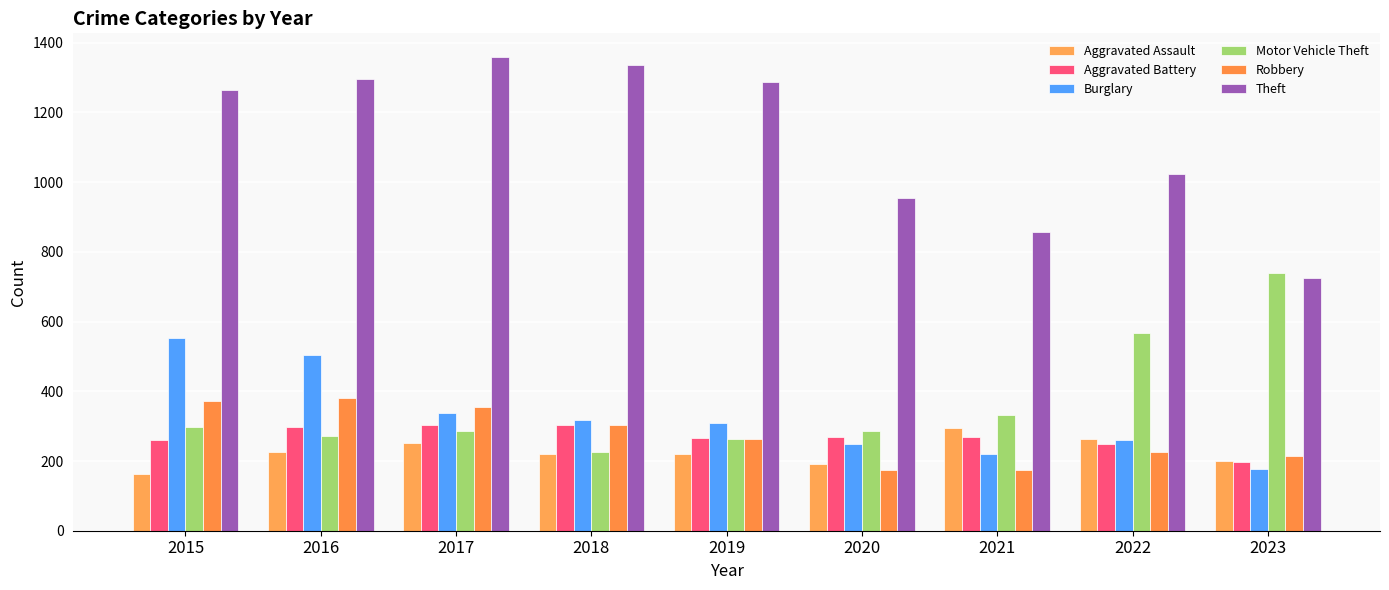

What is the minimum value for Robbery?

174